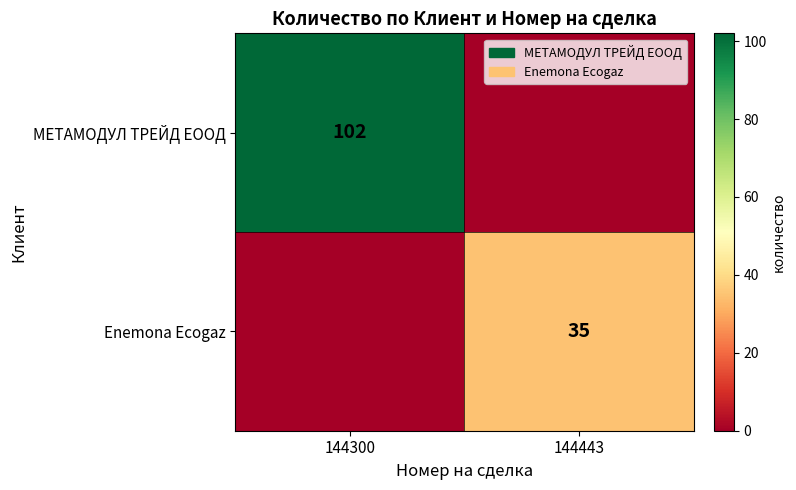

At how many categories does at least one series exceed 84?

1